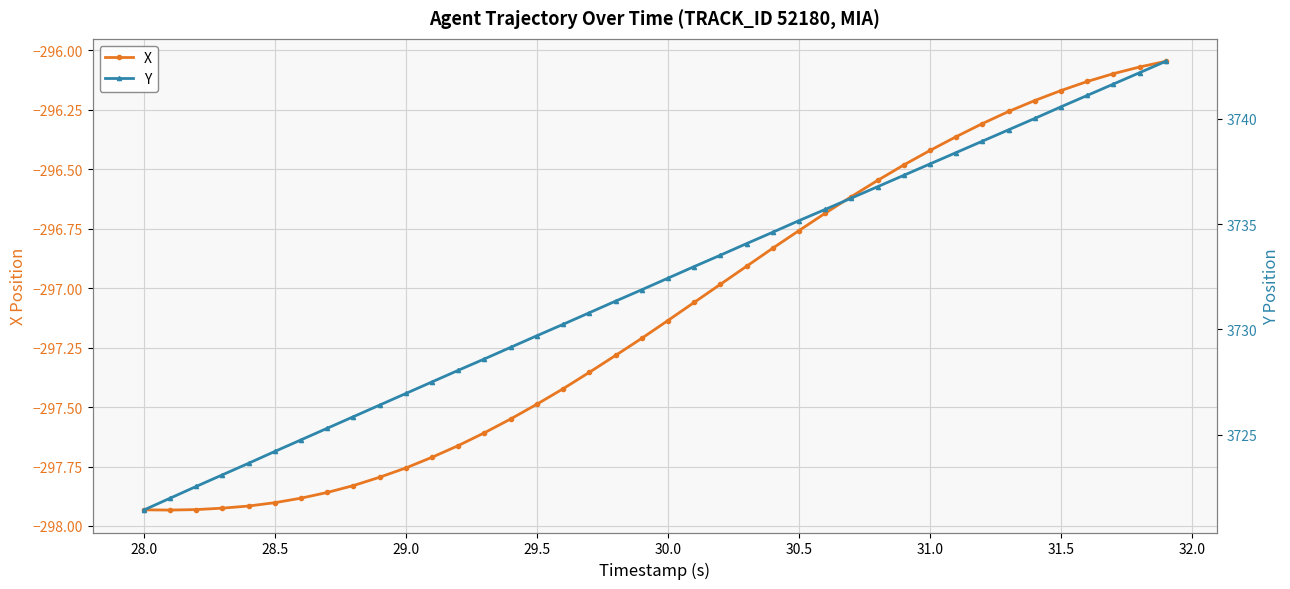

Which series has the largest total across all categories?

Y